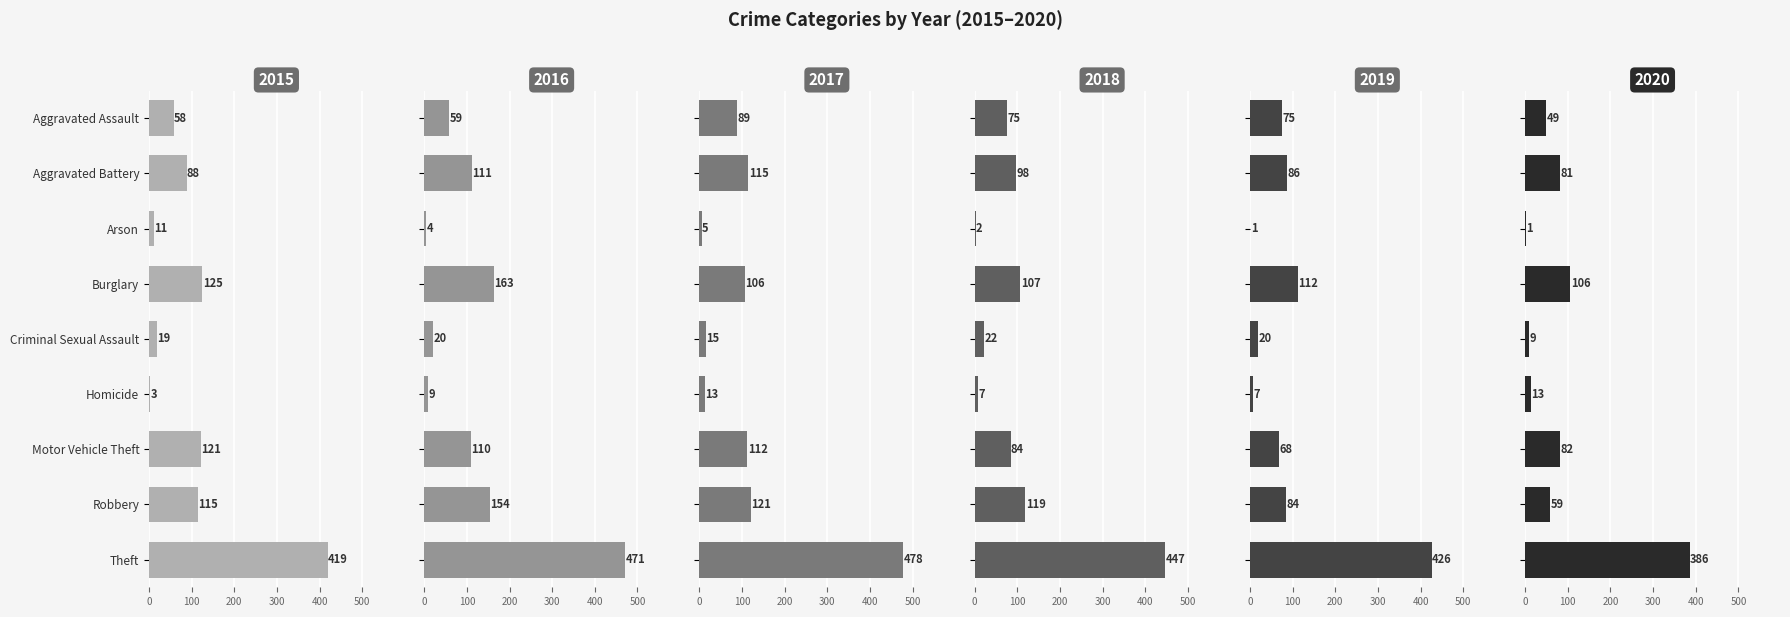

How many data points in 2017 are above 106?

4